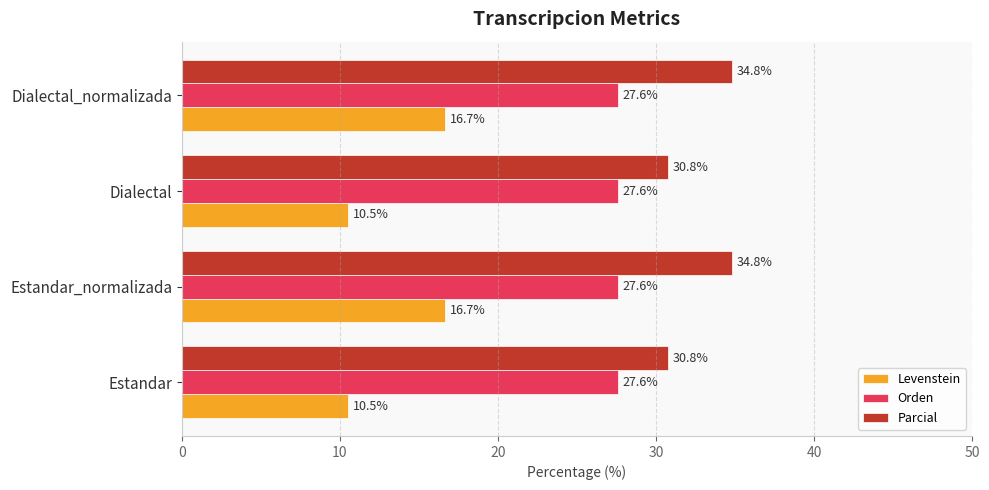

Which series has the largest range (max minus min)?

Levenstein